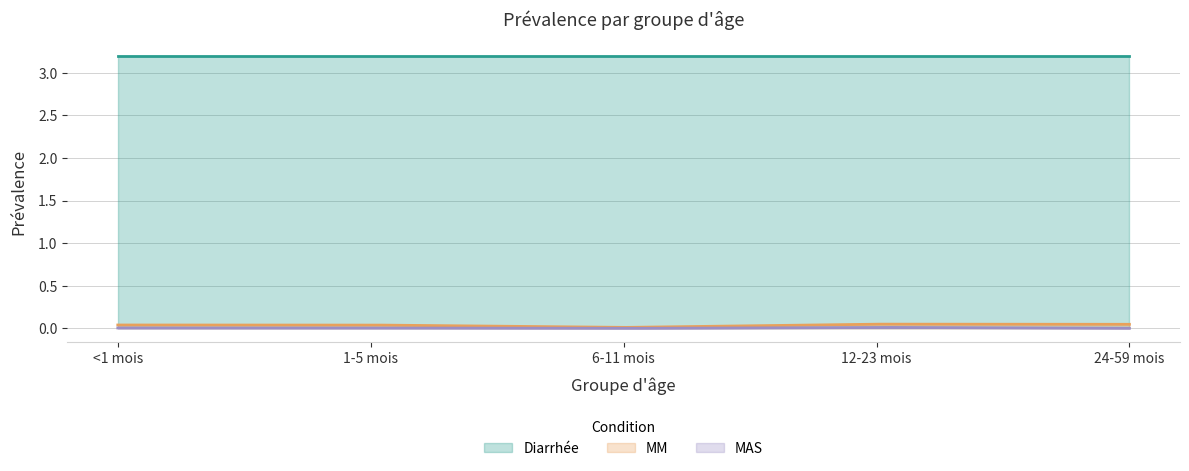

What is the sum of all Diarrhée values?

640.0